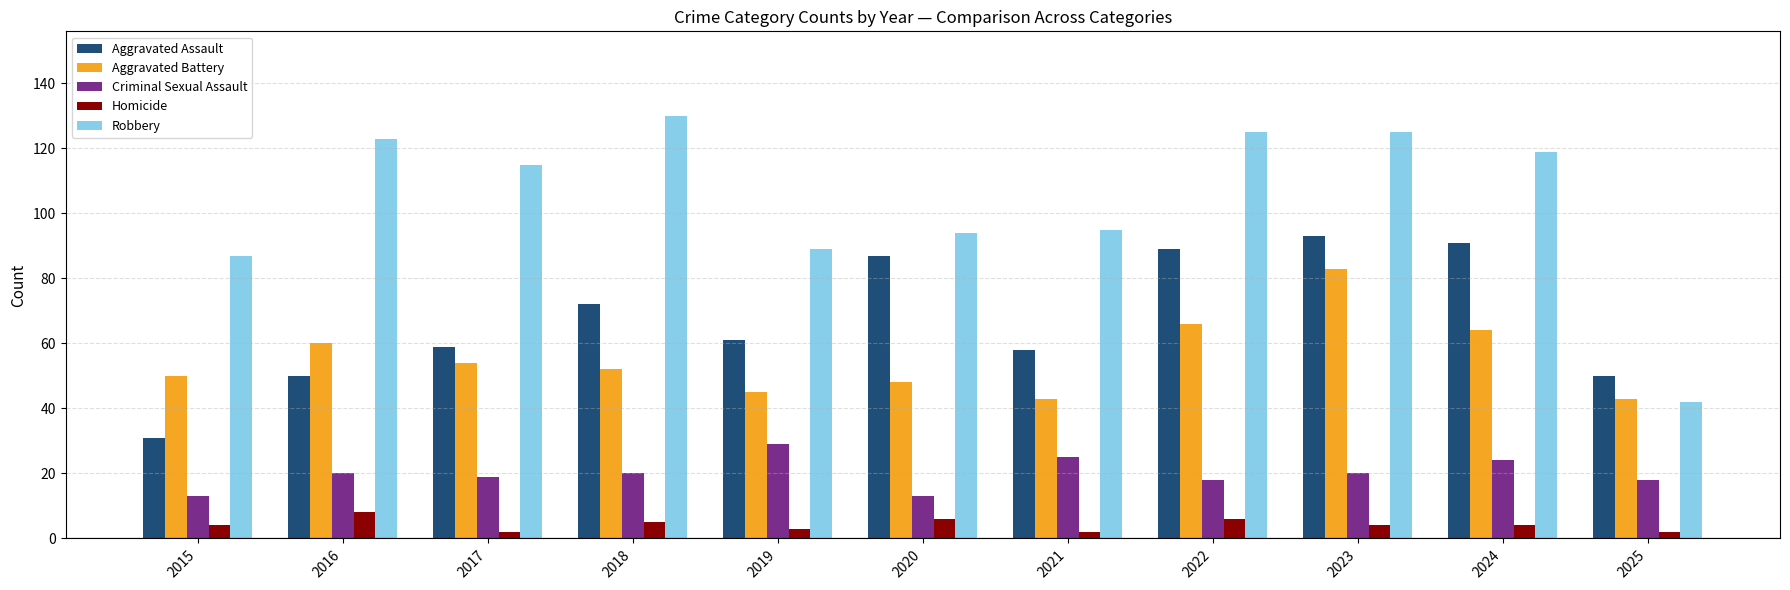

Is it true that Aggravated Assault equals 30 at 2016?

False